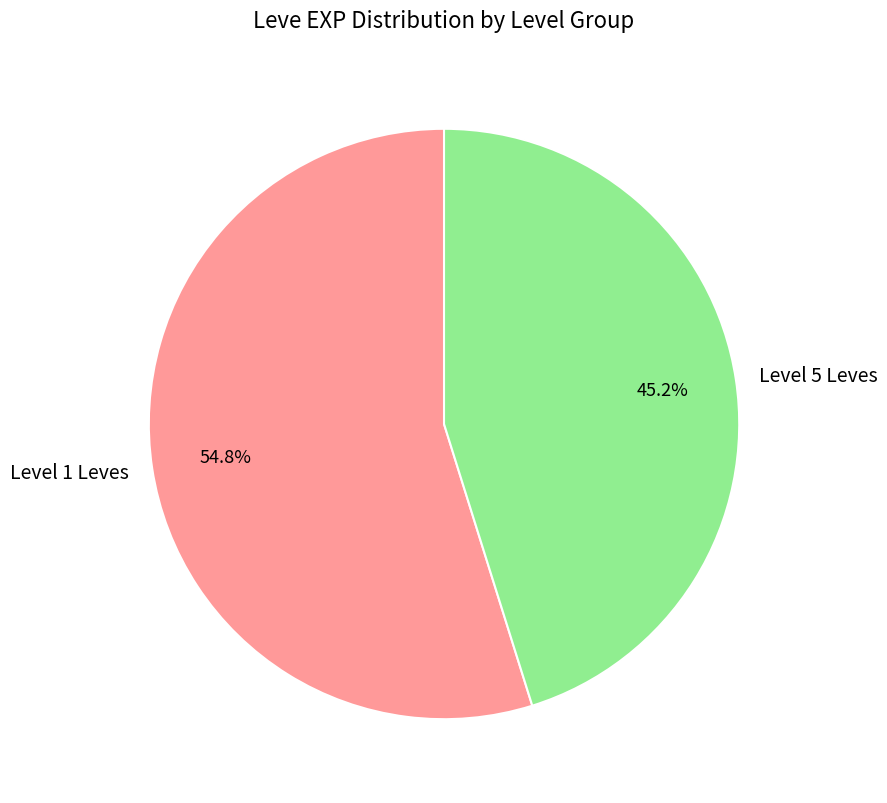

Between Level 1 Leves and Level 5 Leves, which is larger?

Level 1 Leves